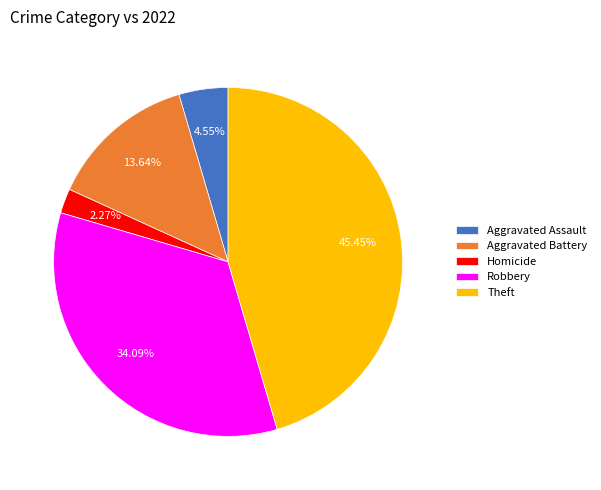

What percentage is NOT represented by Aggravated Battery?

86.4%